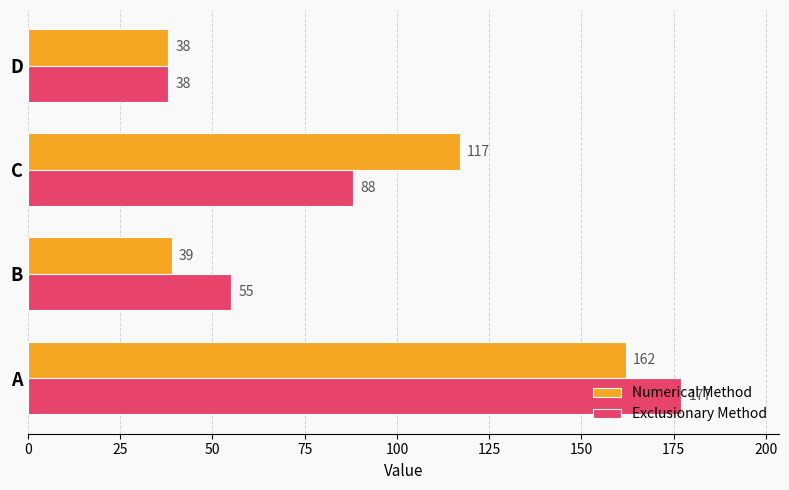

Which series has the widest spread of values?

Exclusionary Method